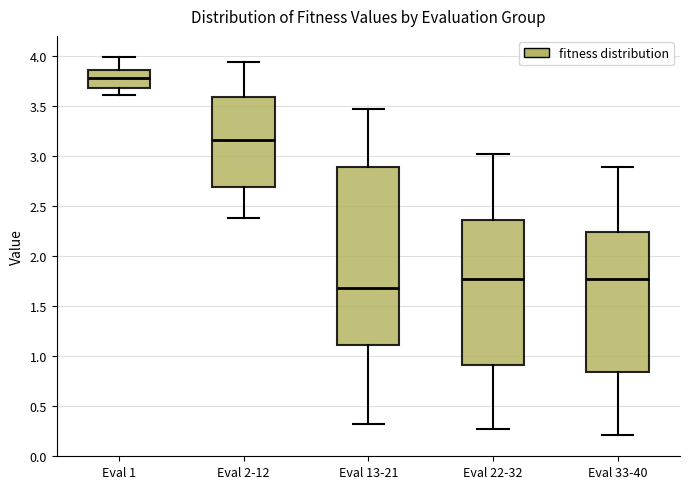

Reading left to right, read every box against the y-axis: the position of its median line, the range the box covers, and the ends of its whiskers. The values are not printed on the chart, so give them approximately, as read against the axis.

Eval 1: median 3.80, box 3.70 to 3.85, whiskers 3.60 to 4.00
Eval 2-12: median 3.15, box 2.70 to 3.60, whiskers 2.40 to 3.95
Eval 13-21: median 1.70, box 1.10 to 2.90, whiskers 0.30 to 3.45
Eval 22-32: median 1.75, box 0.90 to 2.35, whiskers 0.25 to 3.00
Eval 33-40: median 1.75, box 0.85 to 2.25, whiskers 0.20 to 2.90